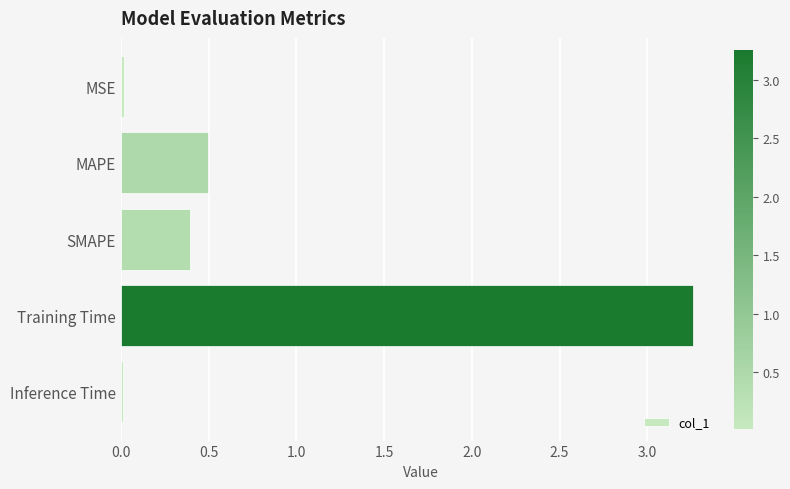

At which category does the chart reach its peak across all series?

Training Time